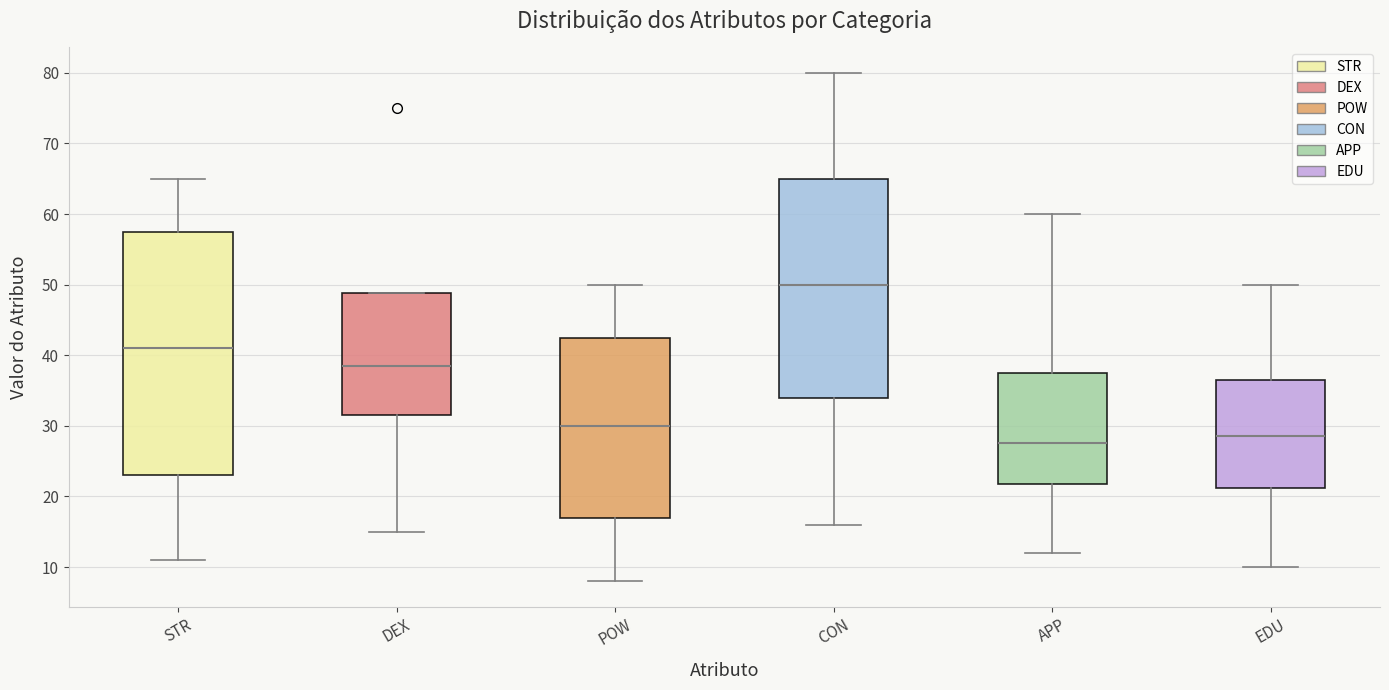

Reading left to right, transcribe this box plot: for each box, give where its median line is, the range the box spans, and where its two whiskers end, as read against the y-axis. The values are not printed on the chart, so give them approximately, as read against the axis.

STR: median 41, box 23 to 58, whiskers 11 to 65
DEX: median 39, box 32 to 49, whiskers 15 to 49
POW: median 30, box 17 to 43, whiskers 8 to 50
CON: median 50, box 34 to 65, whiskers 16 to 80
APP: median 28, box 22 to 38, whiskers 12 to 60
EDU: median 29, box 21 to 37, whiskers 10 to 50